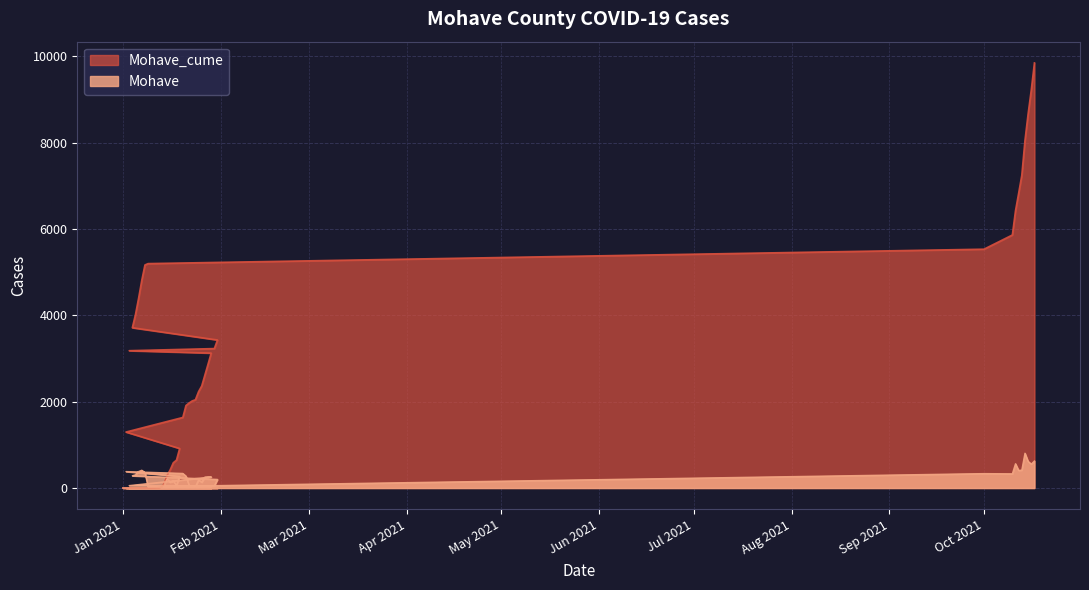

Rank the series at 1/2/2021 from highest to lowest value.

Mohave_cume, Mohave